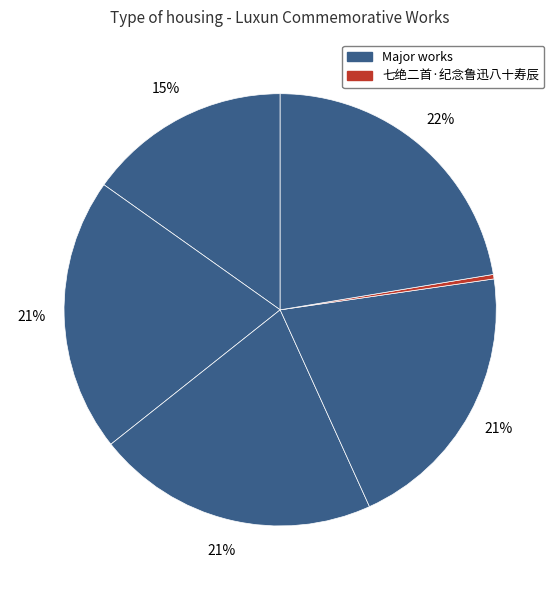

How many segments does this pie chart have?

6